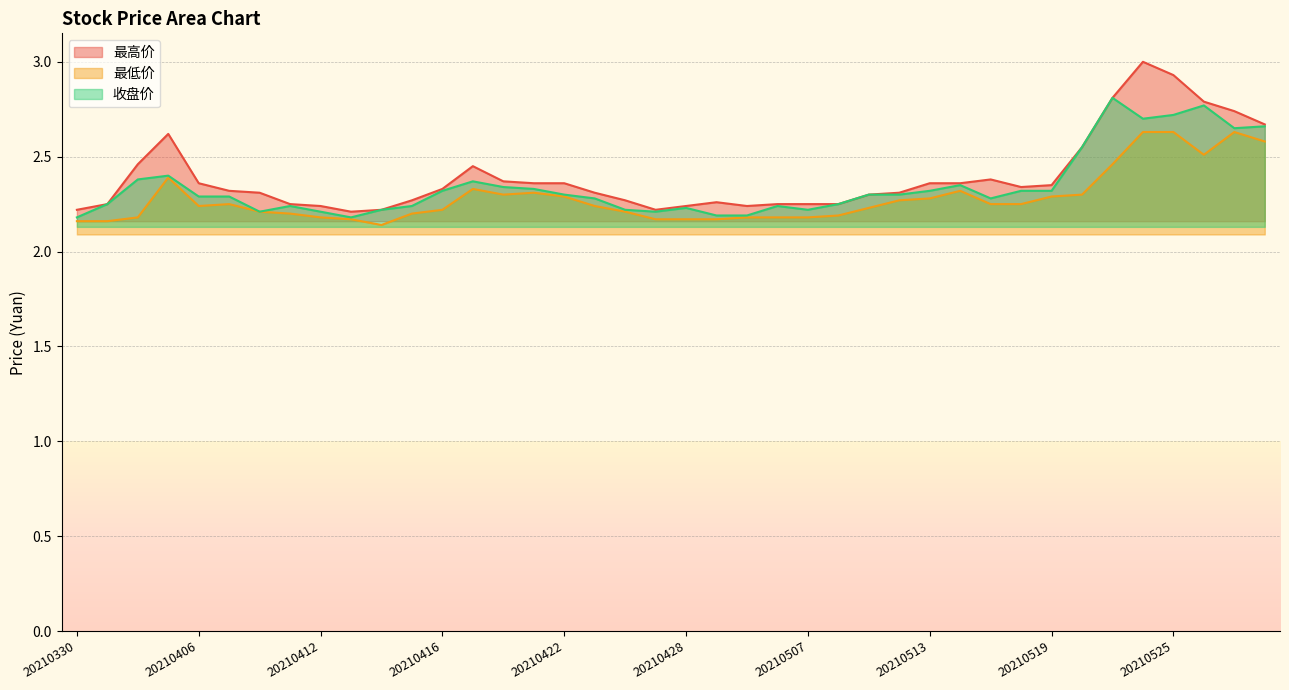

What is the difference between the maximum and minimum values in the 最低价 series?

0.5